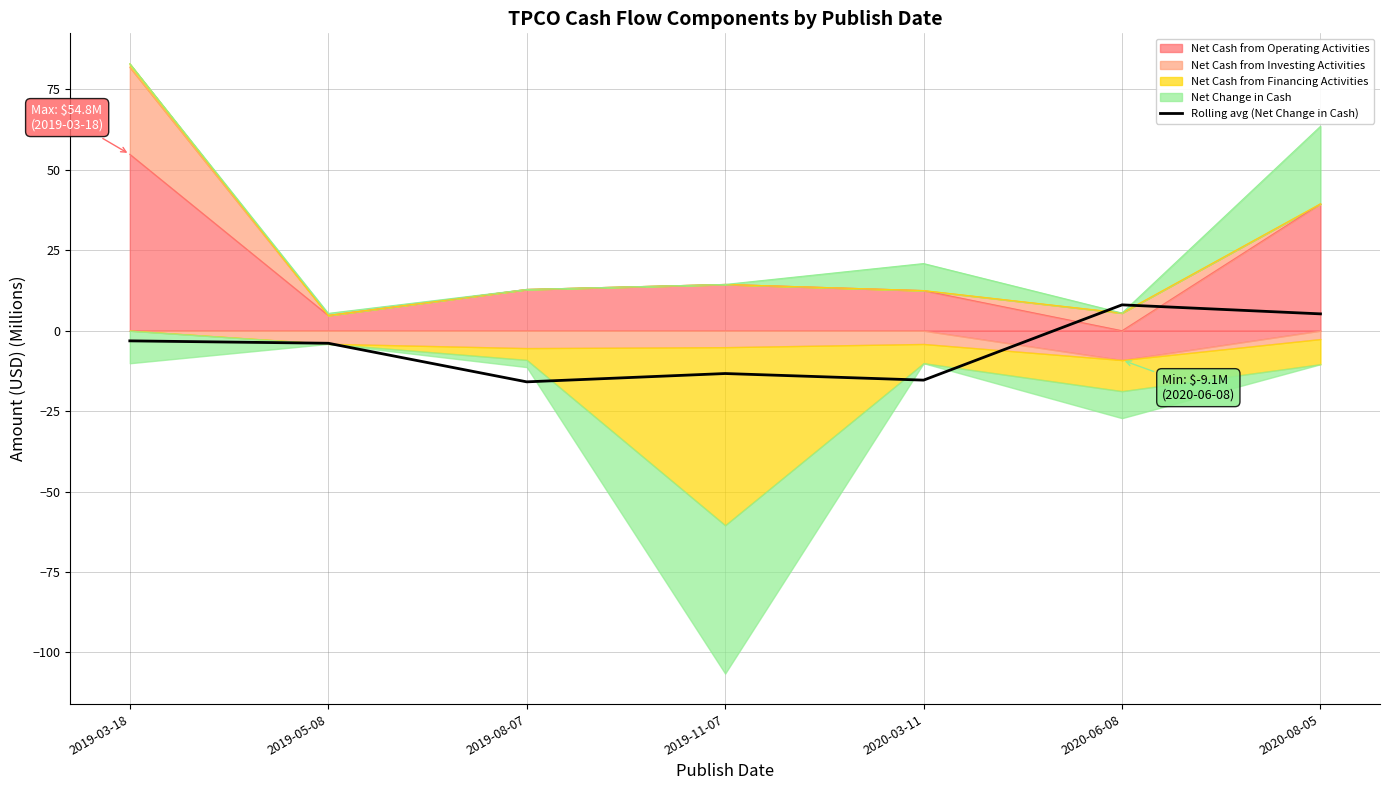

The chart shows a value of -27.4 at 2020-03-11. True or false?

False